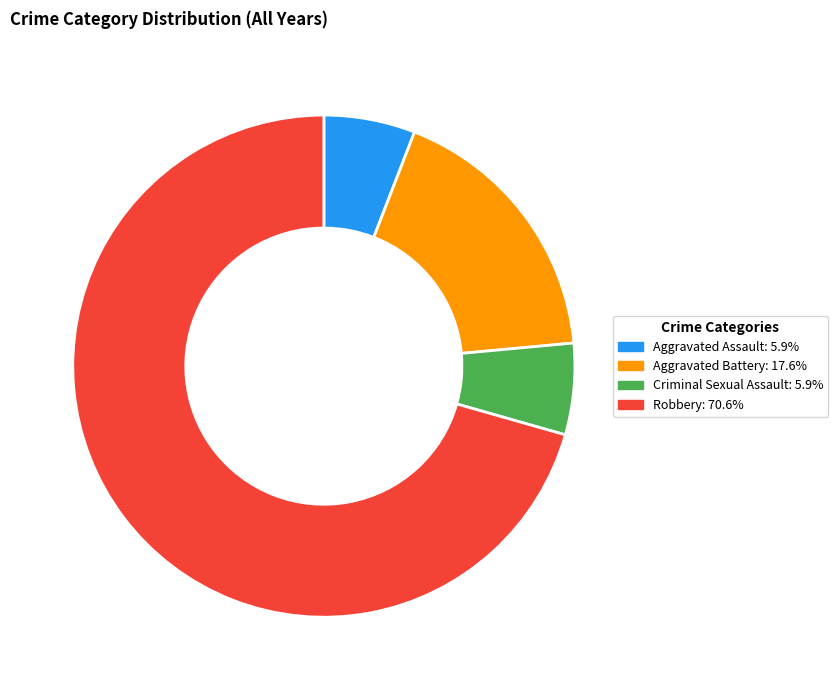

Approximately how many times larger is the value at Aggravated Assault compared to Robbery?

0.1